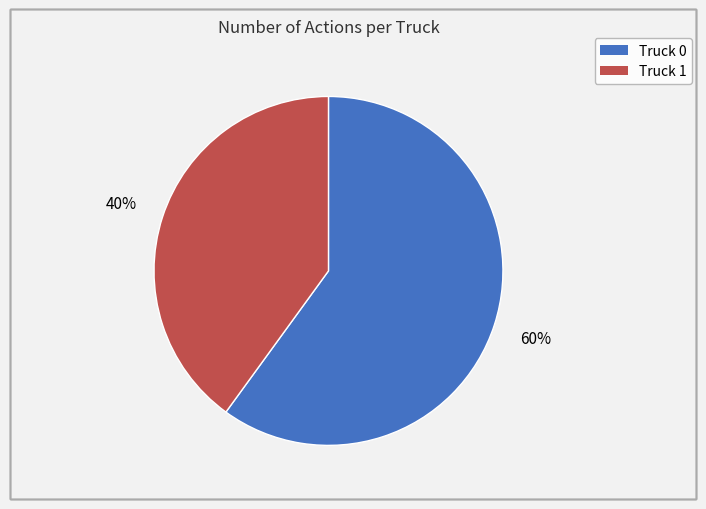

To the nearest percent, what percentage of the pie is Truck 0?

60%